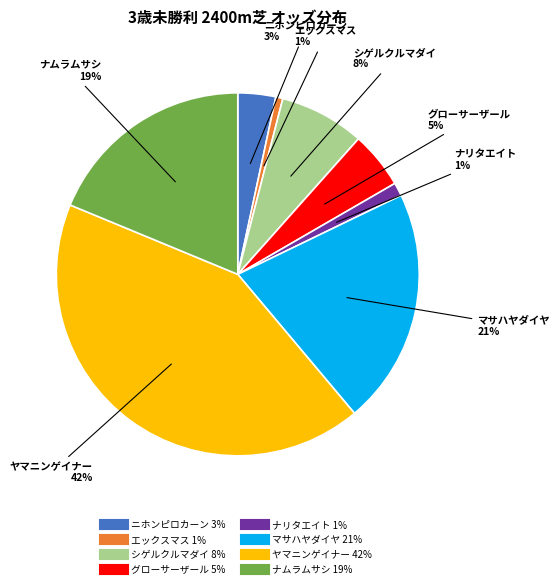

Does グローサーザール account for over 50% of the chart?

No